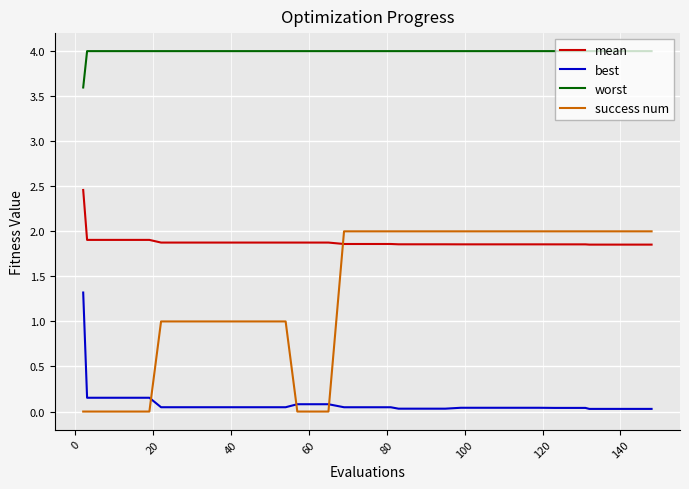

Which series has the widest spread of values?

success num